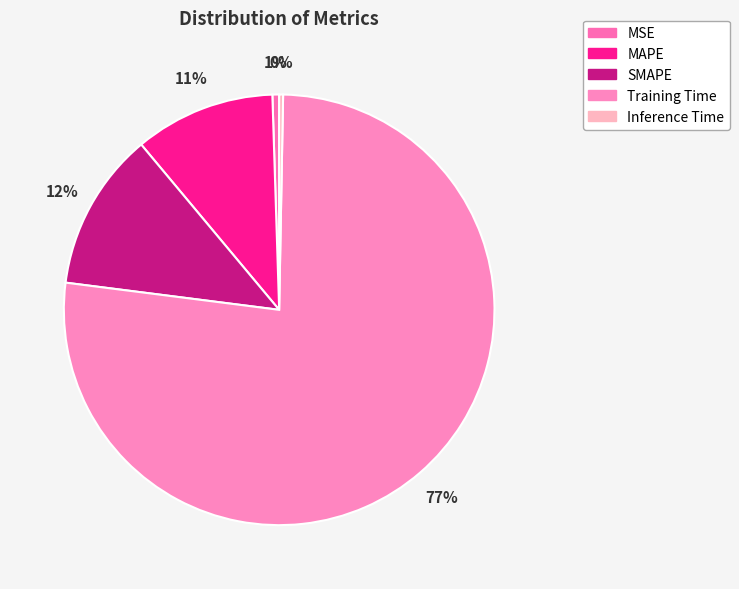

What percentage is the MAPE slice, to the nearest percent?

11%